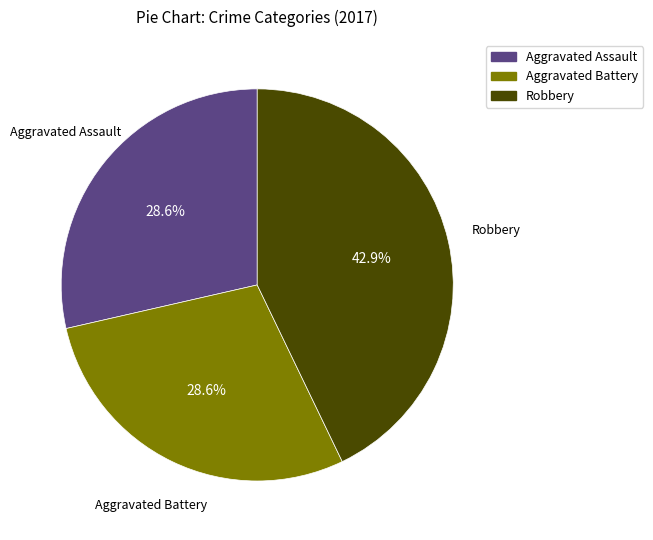

Does any single category account for the majority?

No